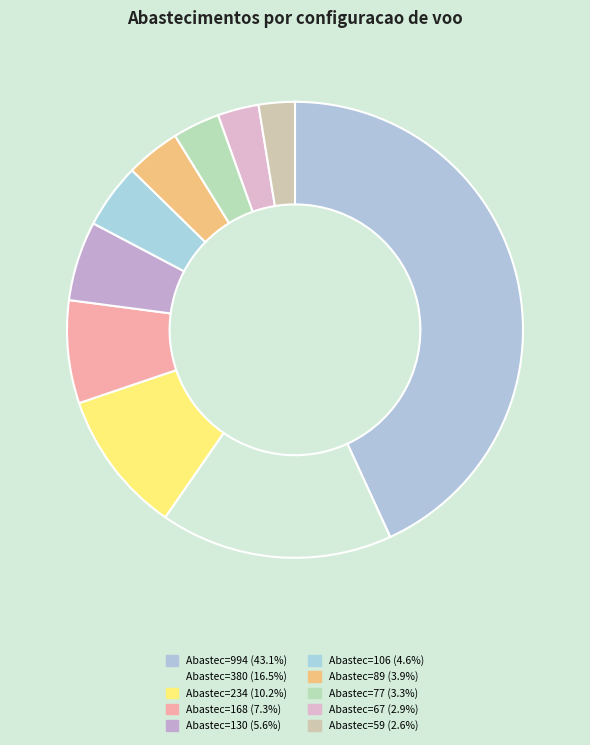

How many slices are in this pie chart?

10